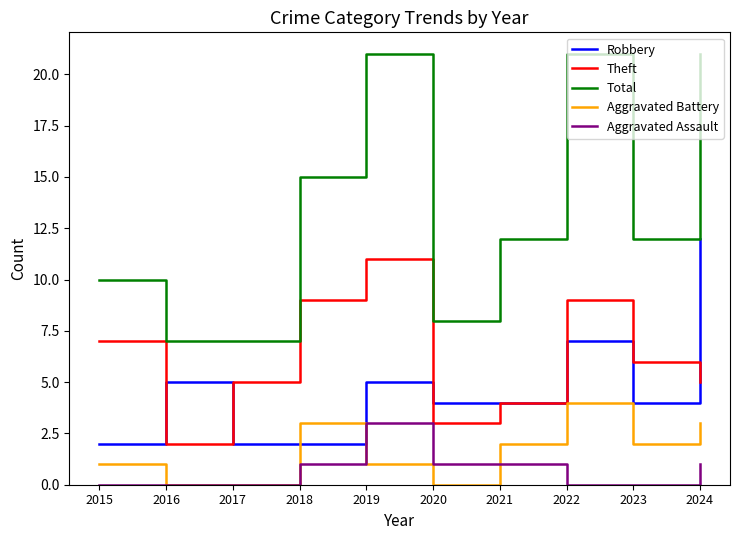

Which category has the highest value in the Theft series?

2019